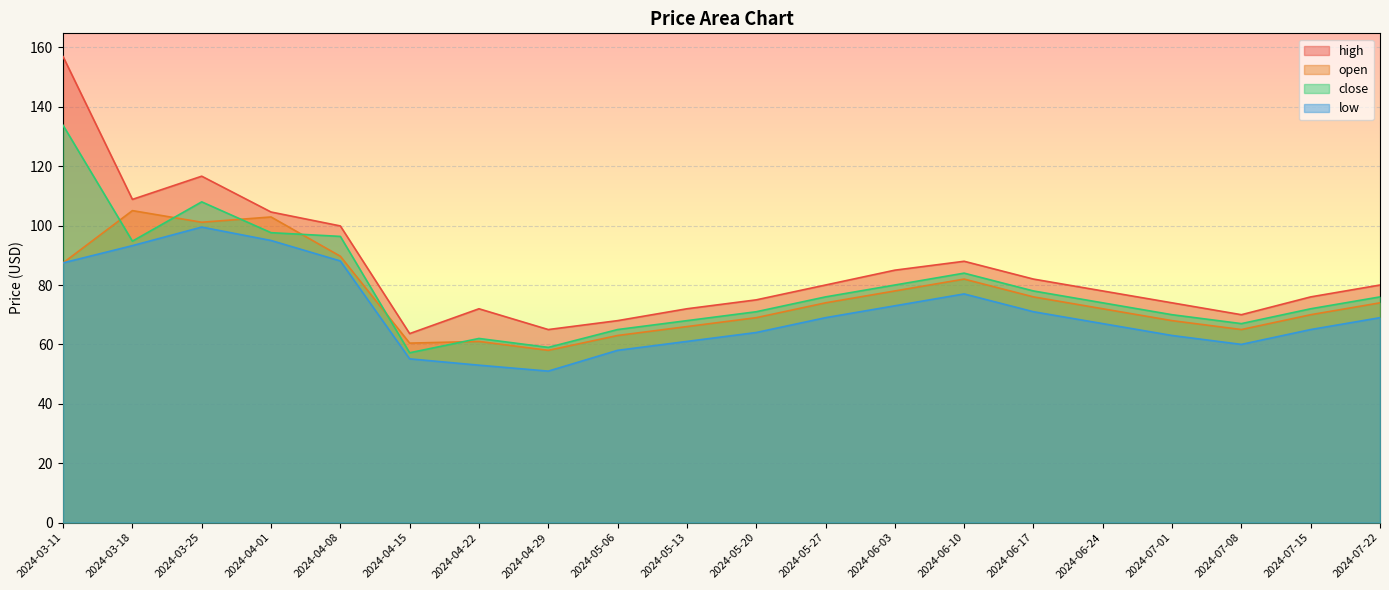

The high series shows 138.9 at 2024-06-24. True or false?

False